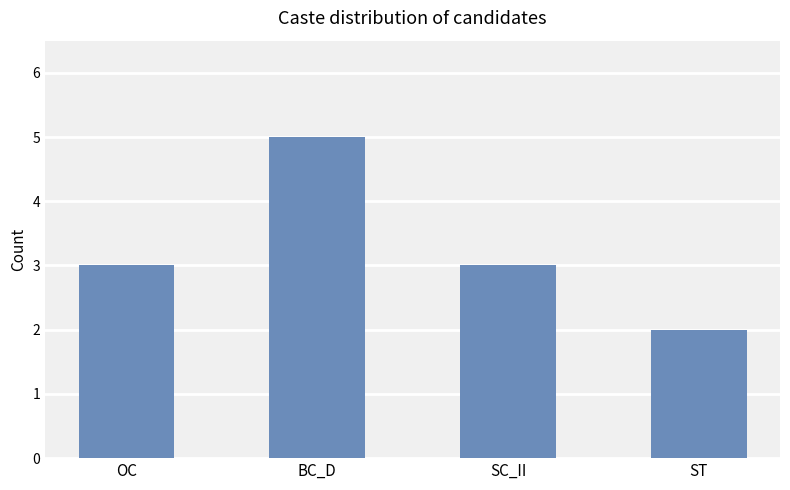

Reading left to right, list all the values displayed in this chart.

3	5	3	2